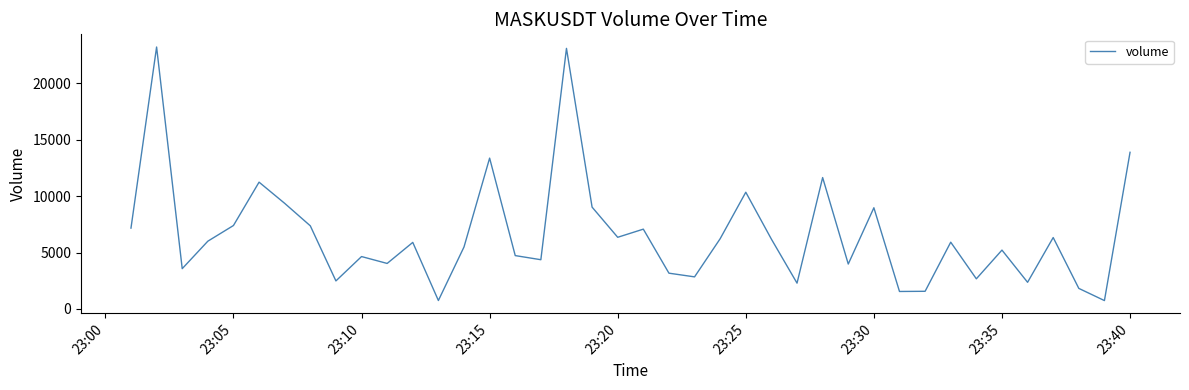

What is the difference between the maximum and minimum values?

22465